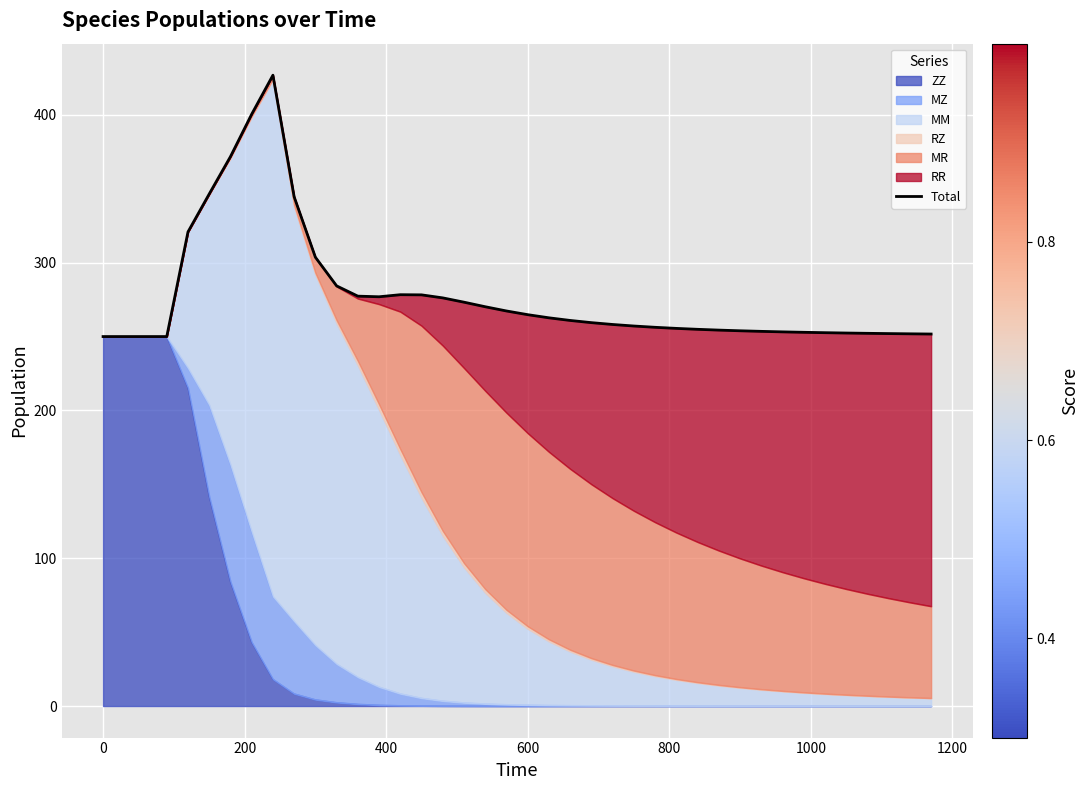

What is the maximum value for ZZ?

250.0